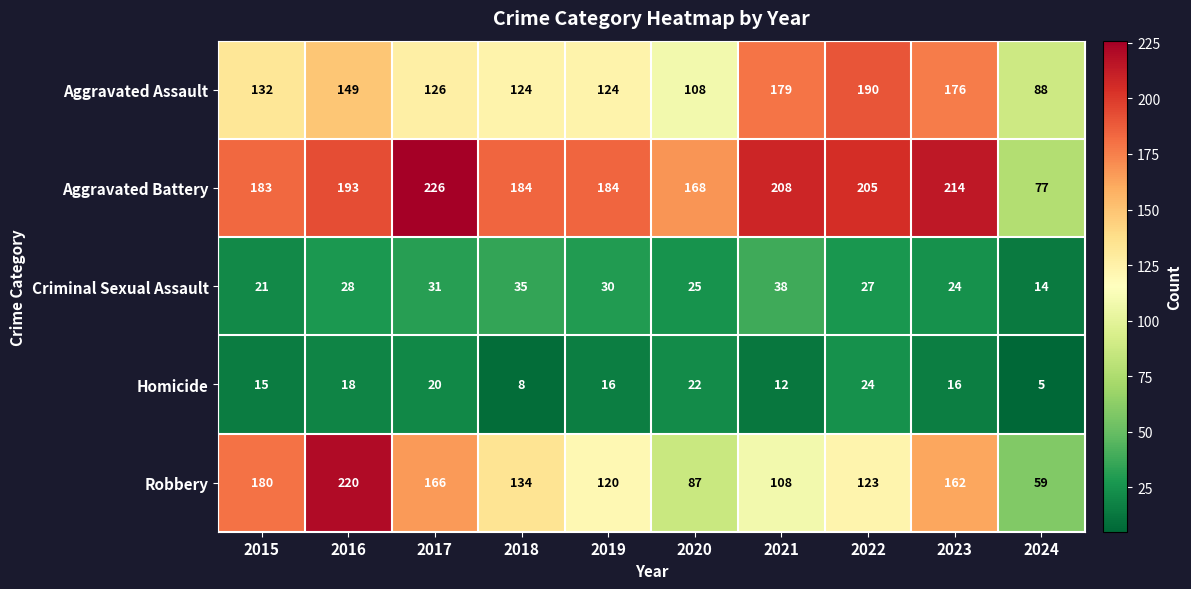

Between 2017 and 2018, which series saw the biggest shift?

Aggravated Battery